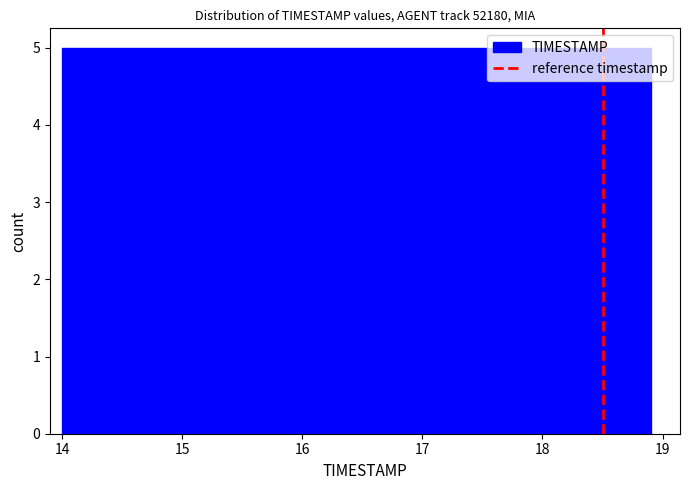

What is the height of the bar covering 15.96 to 16.45 on the x-axis? Neither the bar edges nor the heights are printed on the chart, so give them approximately, as read against the axes.

5